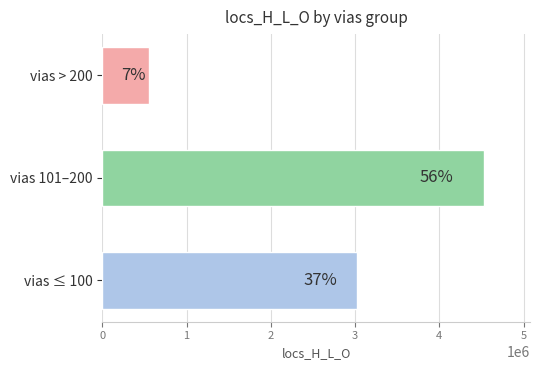

Does the chart contain any negative values?

No